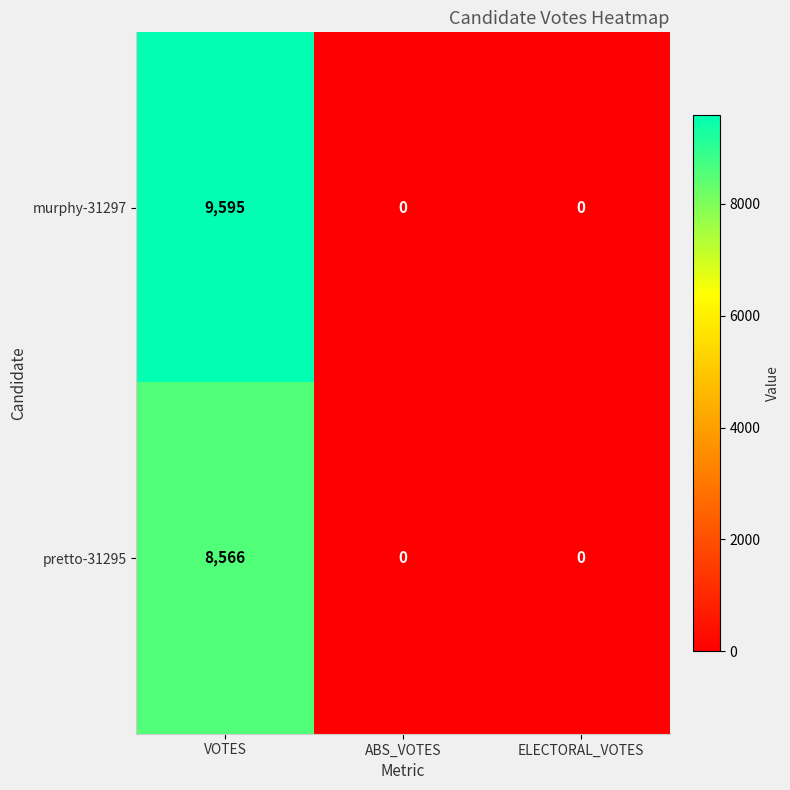

Reading left to right, extract all data points from this chart.

murphy-31297: 9595	0	0
pretto-31295: 8566	0	0